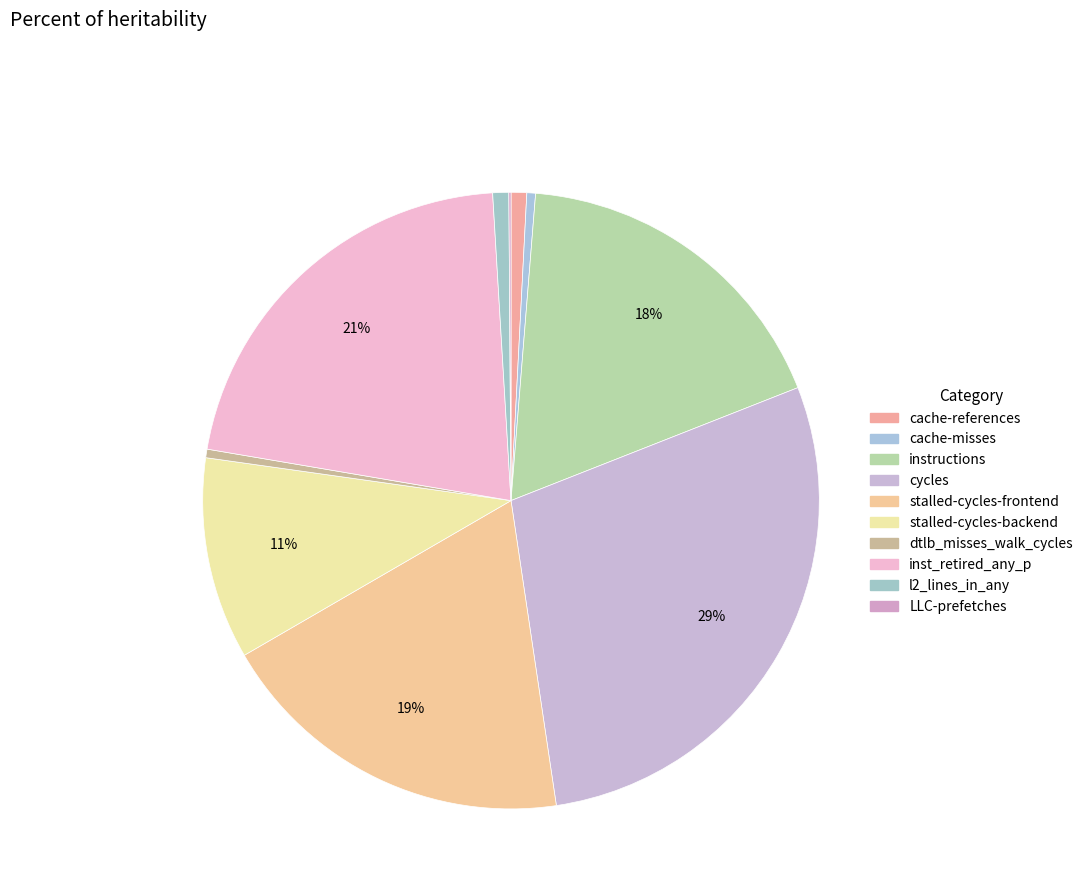

What percentage is the instructions slice, to the nearest percent?

18%